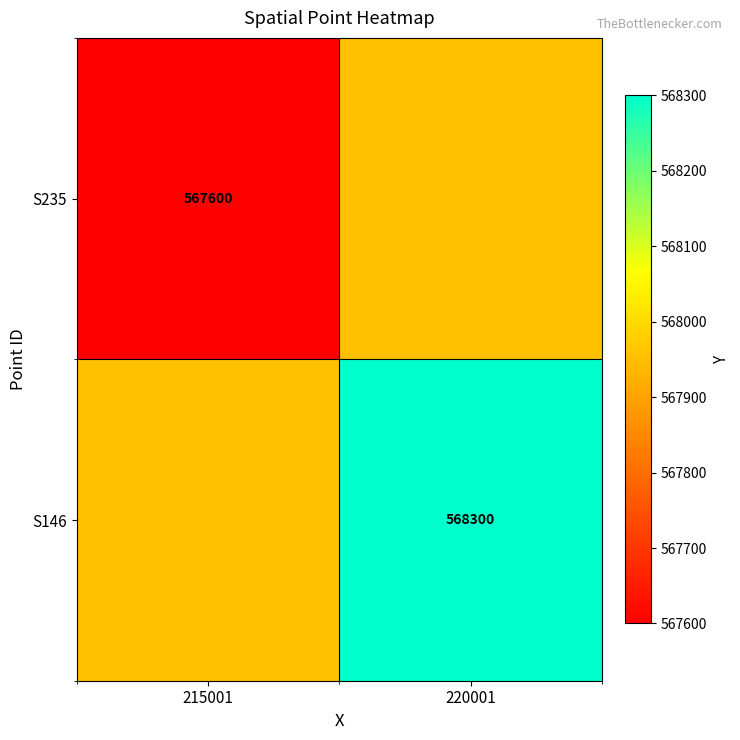

How many series are shown in this chart?

2